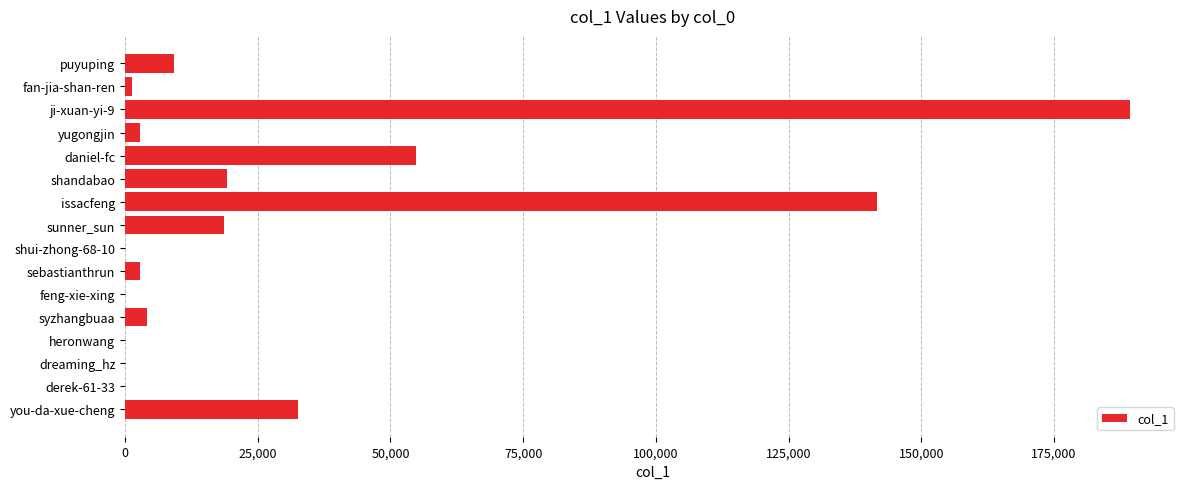

What is the sum of all values?

476399